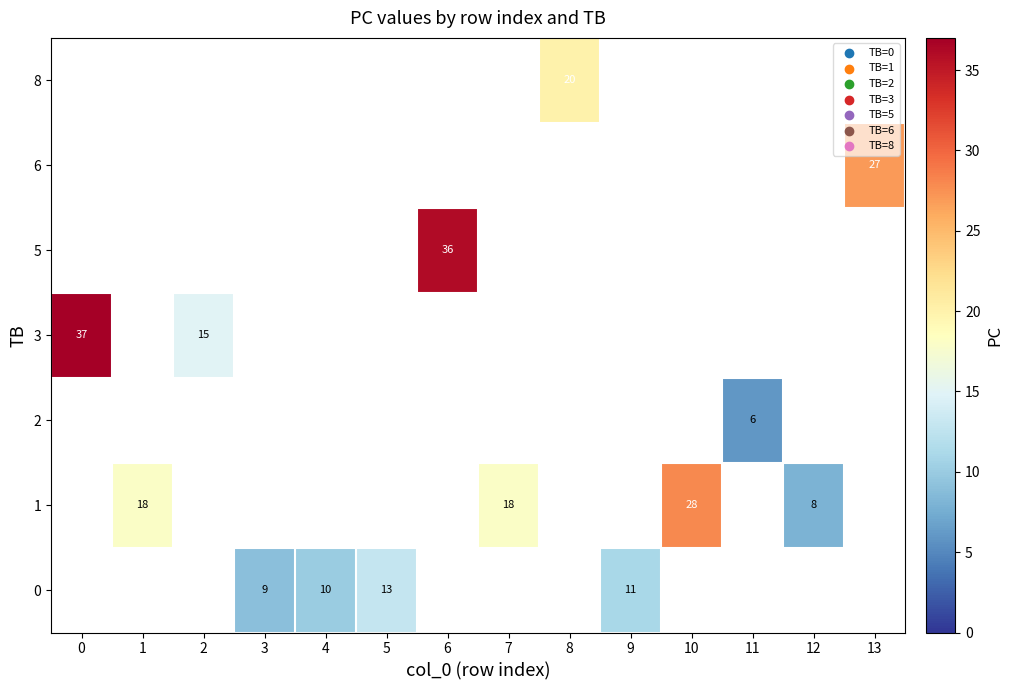

True or false: 1 has a value of 28 at 10.

True